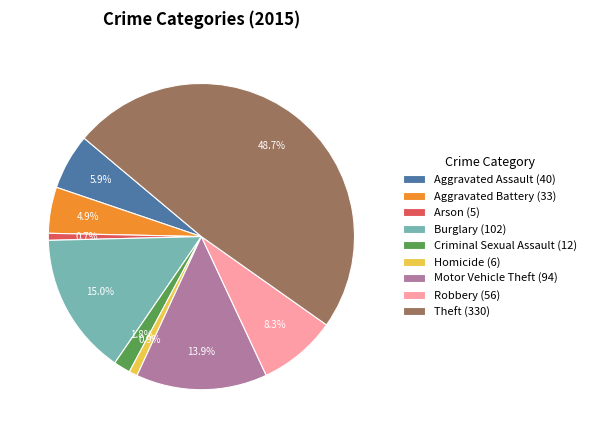

The Burglary slice represents 9% of the pie. True or false?

False